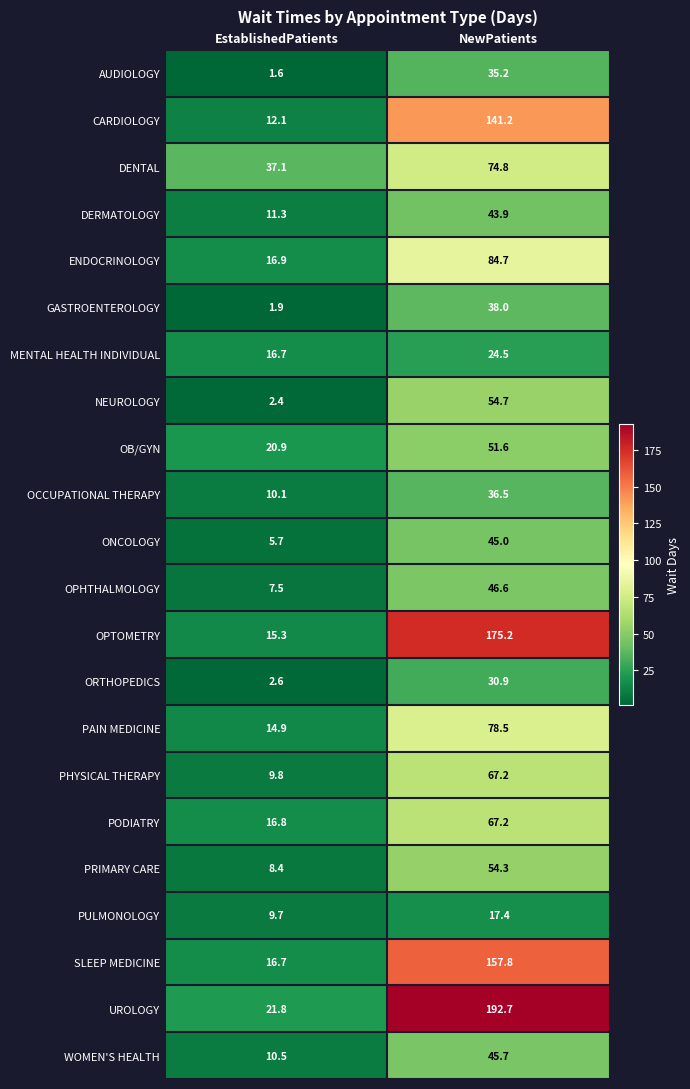

Rank the categories by OB/GYN value from highest to lowest.

NewPatients, EstablishedPatients